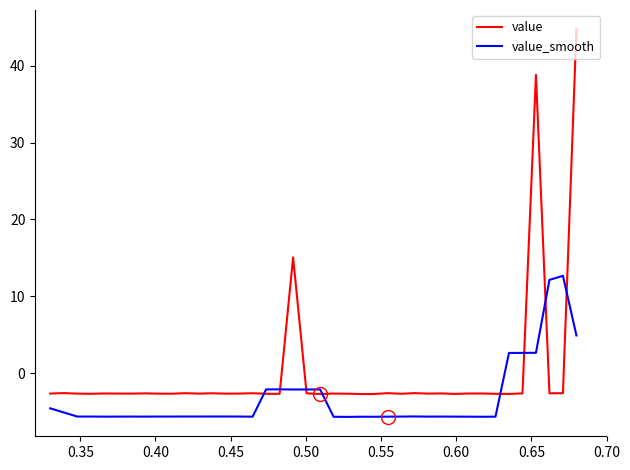

What is the smallest value displayed?

-5.7